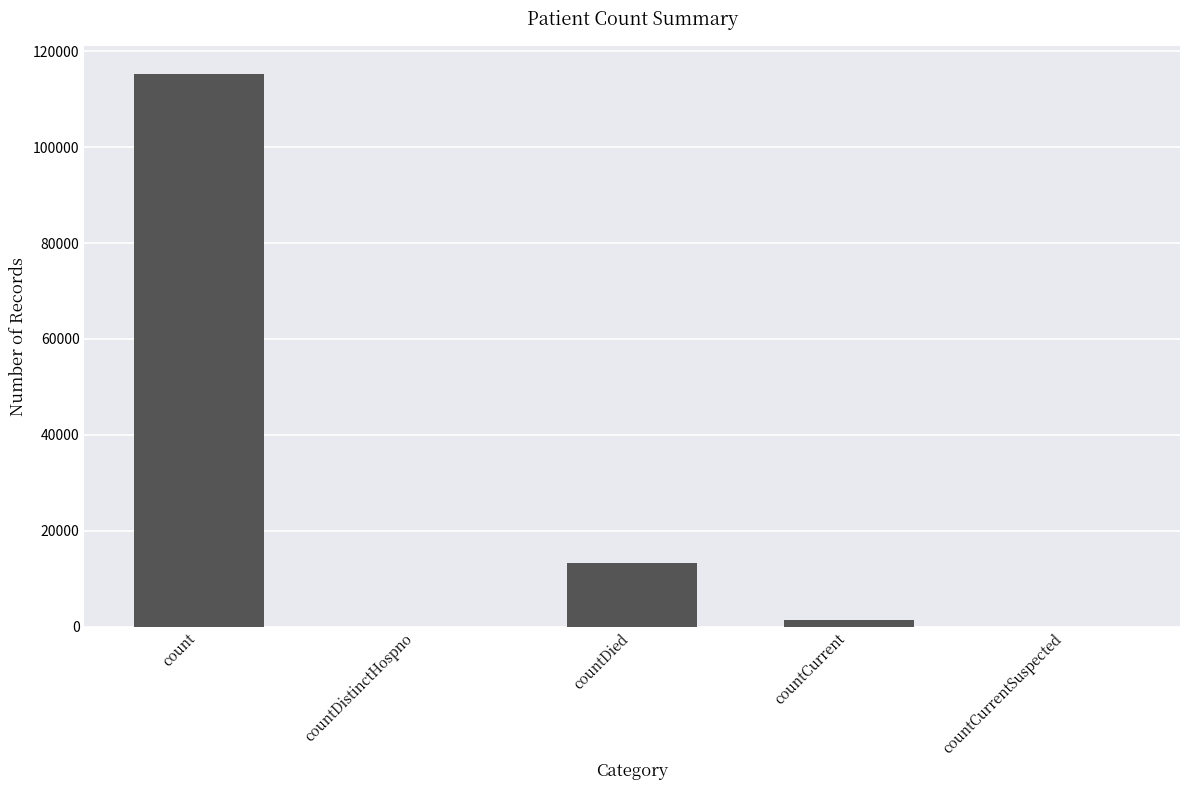

What is the greatest value displayed?

115379